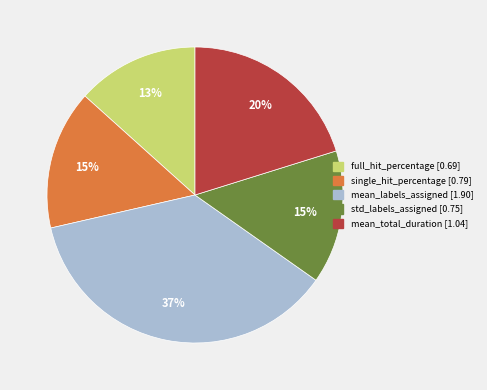

What is the largest slice in the pie chart?

mean_labels_assigned